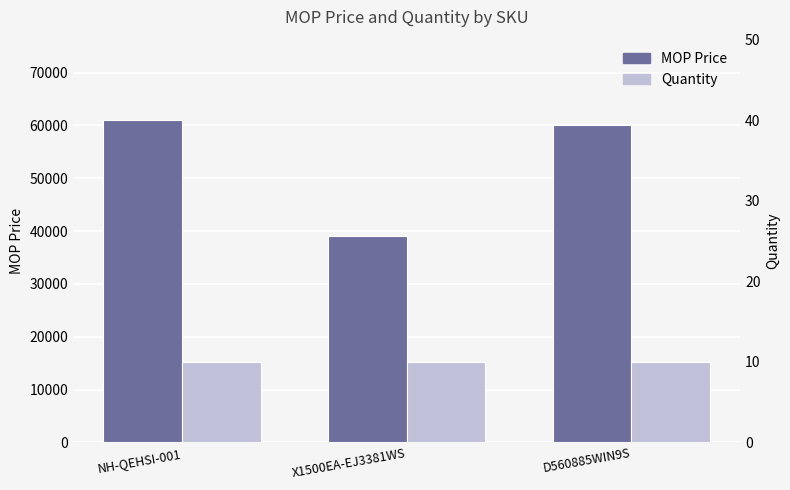

How many groups of bars are there?

3